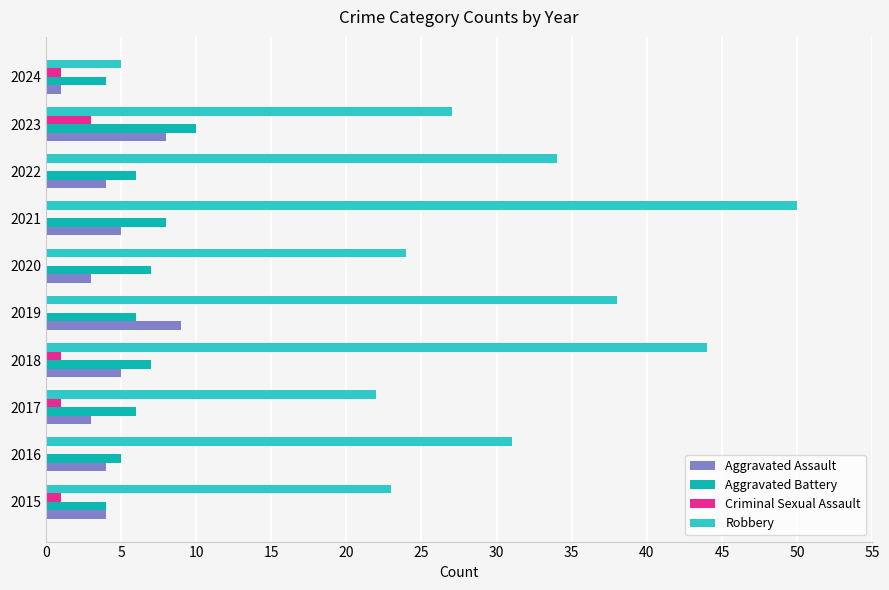

Which series has the widest spread of values?

Robbery